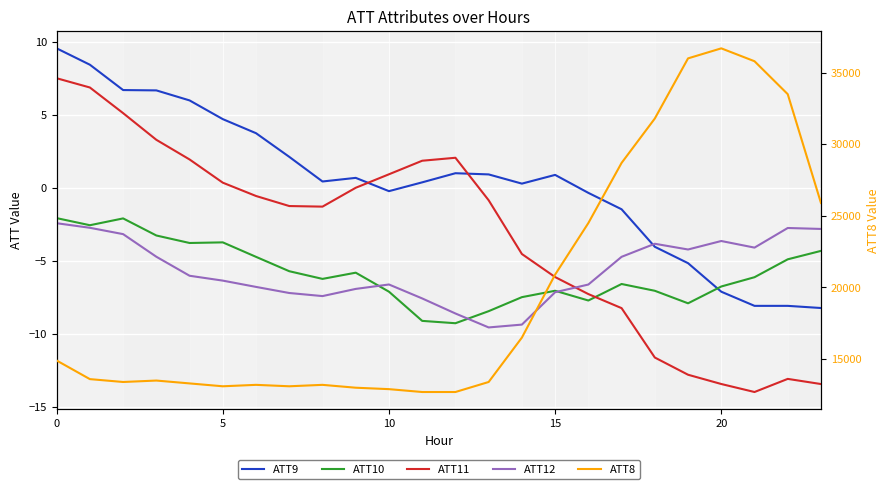

Between which two adjacent categories do ATT9 and ATT10 first intersect?

19 and 20